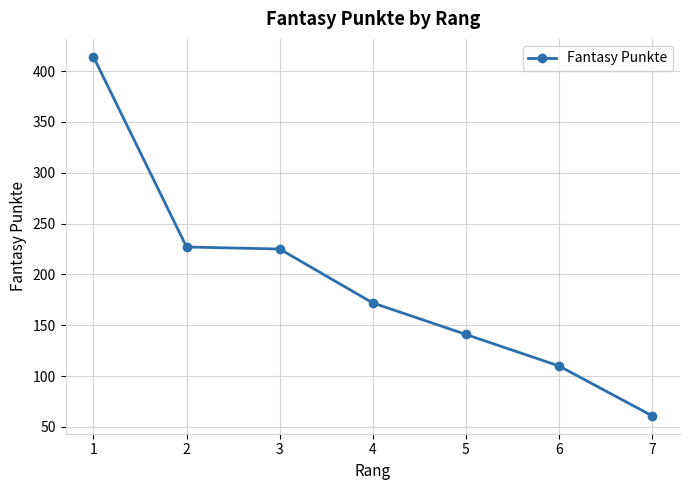

Is it true that the value at 3 is 118?

False